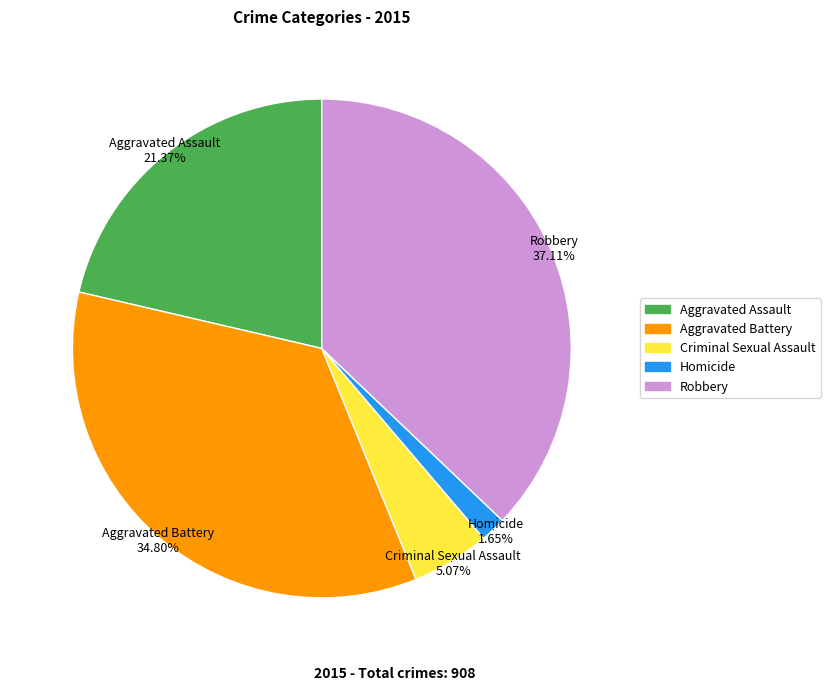

The Aggravated Battery slice represents 49% of the pie. True or false?

False